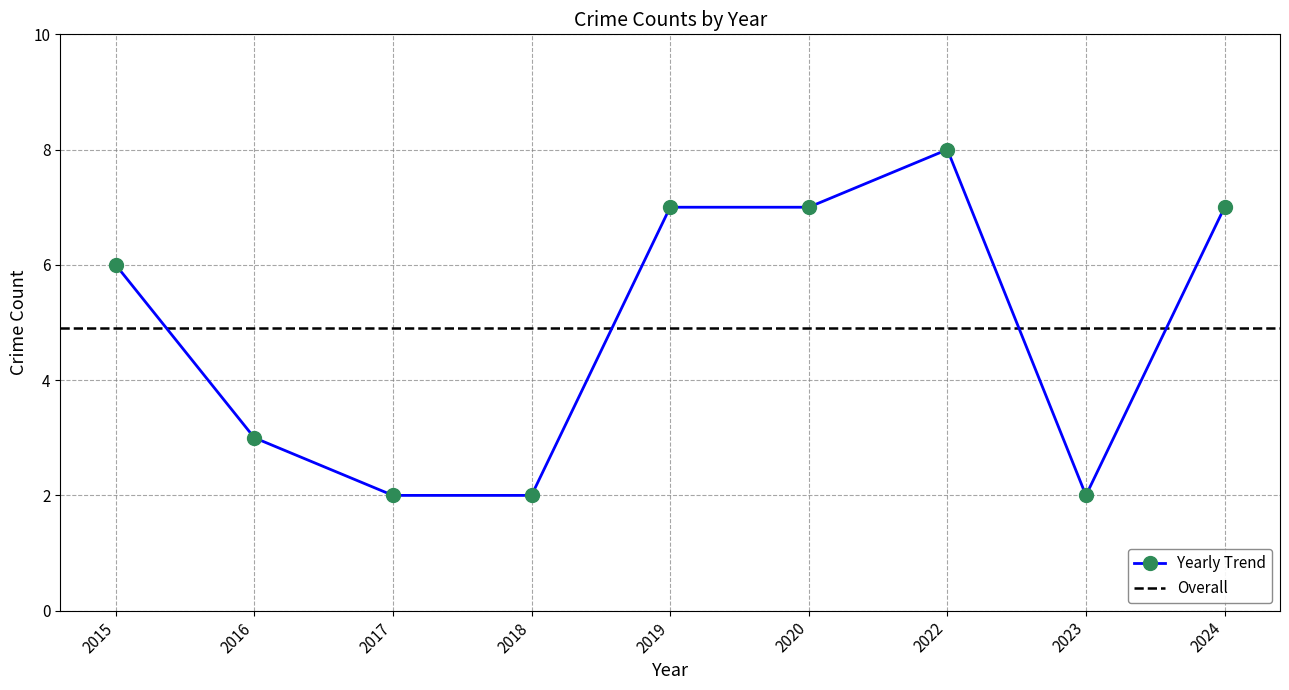

Rank the categories by value from highest to lowest.

2022, 2019, 2020, 2024, 2015, 2016, 2017, 2018, 2023